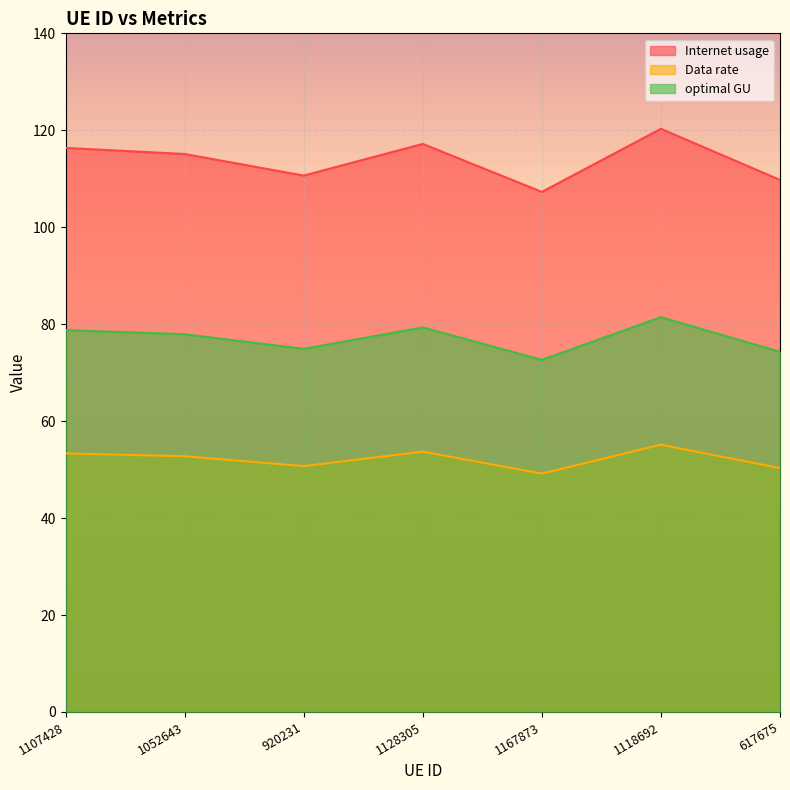

How many lines are shown in the chart?

3